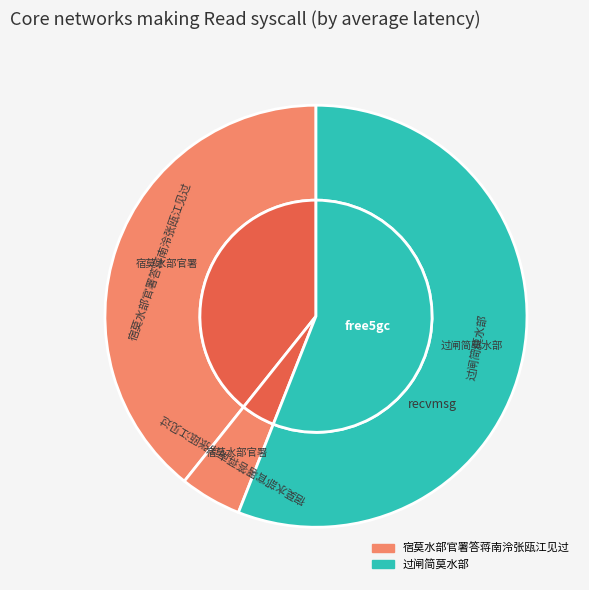

How many segments does this pie chart have?

3